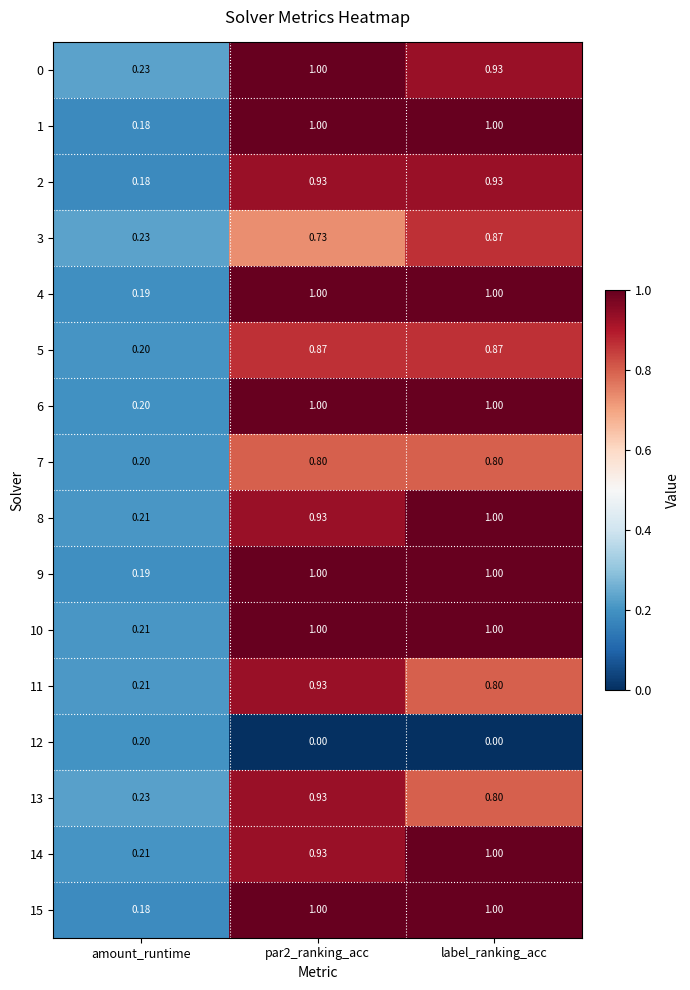

At which label does 0 reach its minimum?

amount_runtime